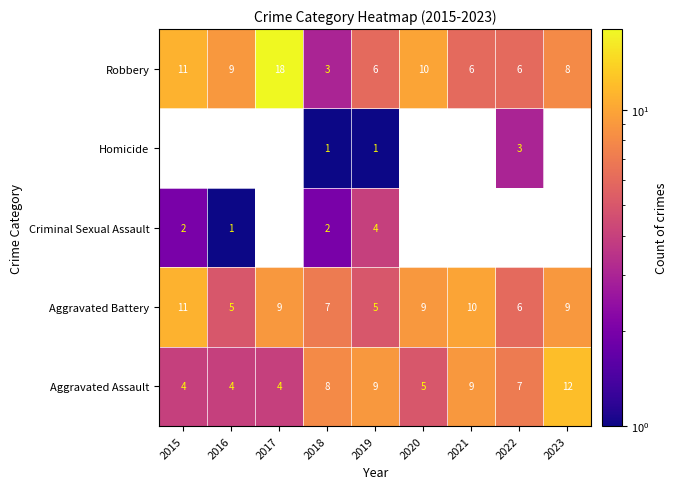

What is the sum of all Aggravated Battery values?

71